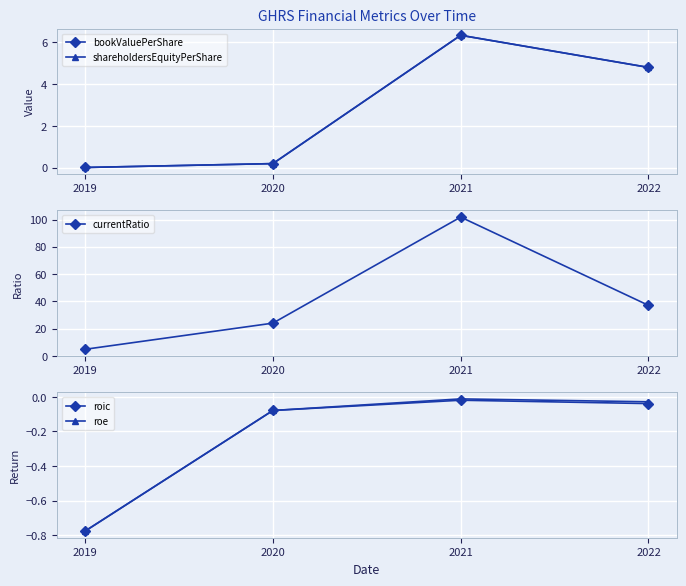

In roe, how many points are higher than both neighbors (excluding endpoints)?

1